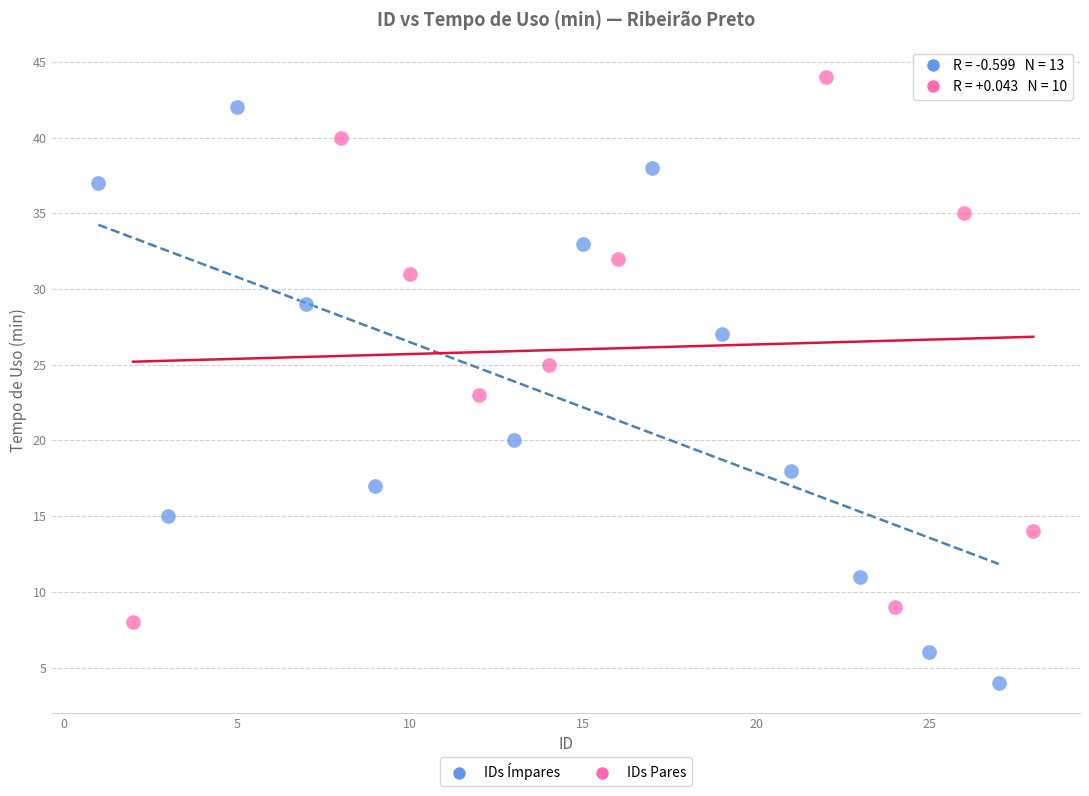

Which series reaches the maximum Y coordinate?

IDs Pares